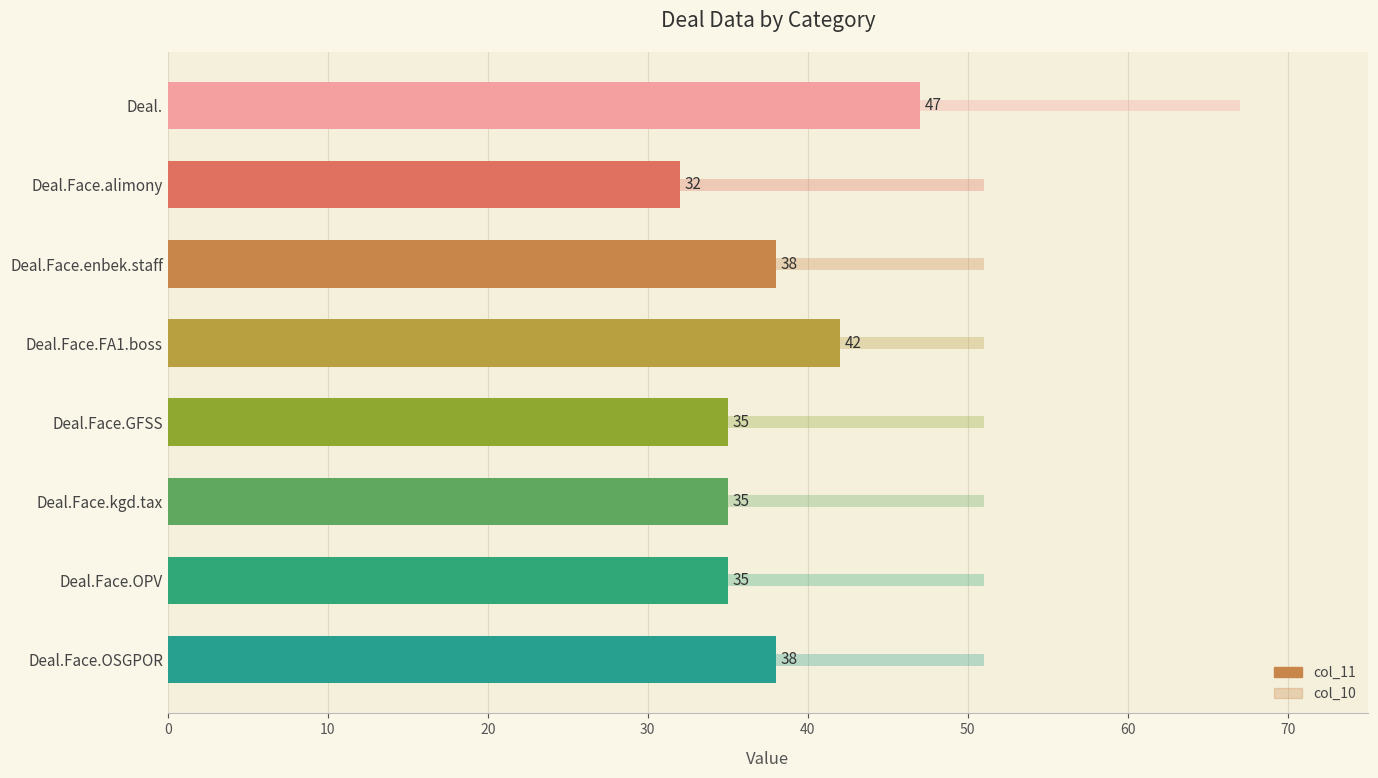

List the series in order of their overall mean, lowest first.

col_11, col_10